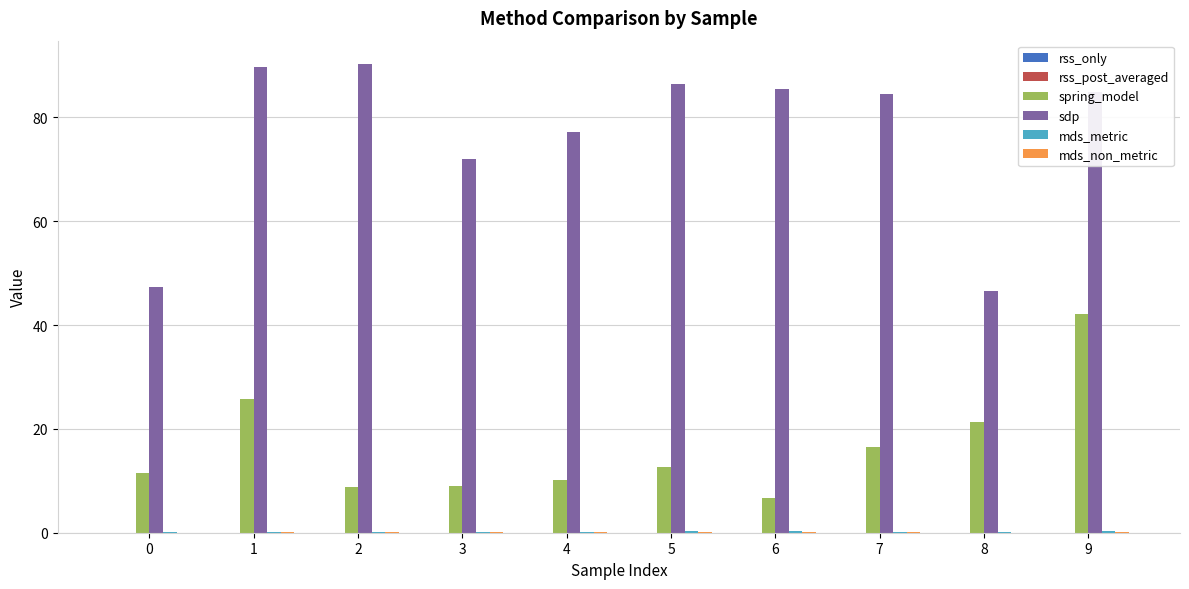

Which series has the largest total across all categories?

sdp